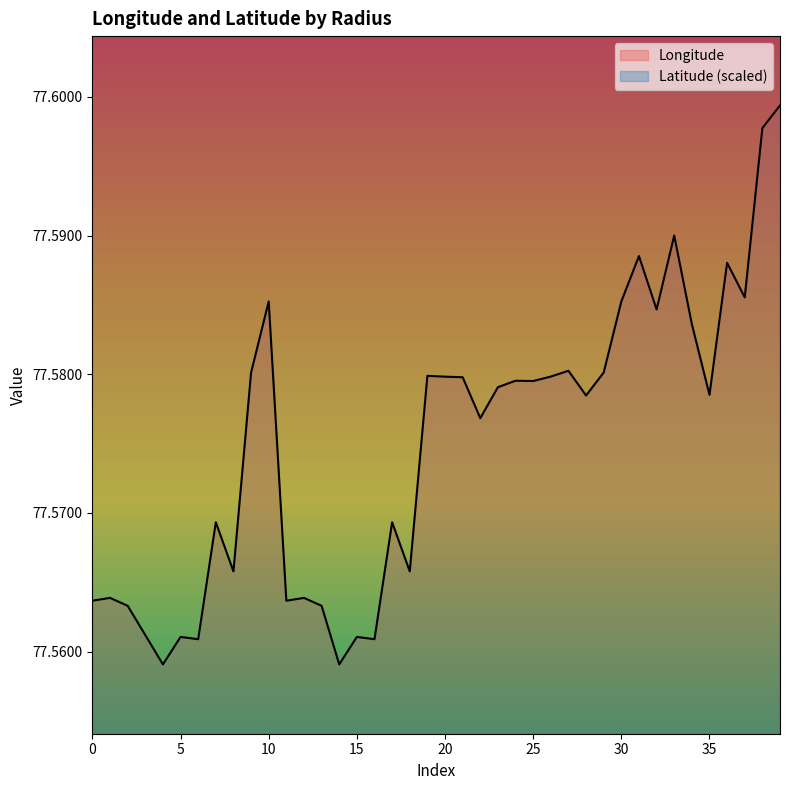

Is the value of Latitude at 2000 greater than the value of Longitude at 2000?

Yes